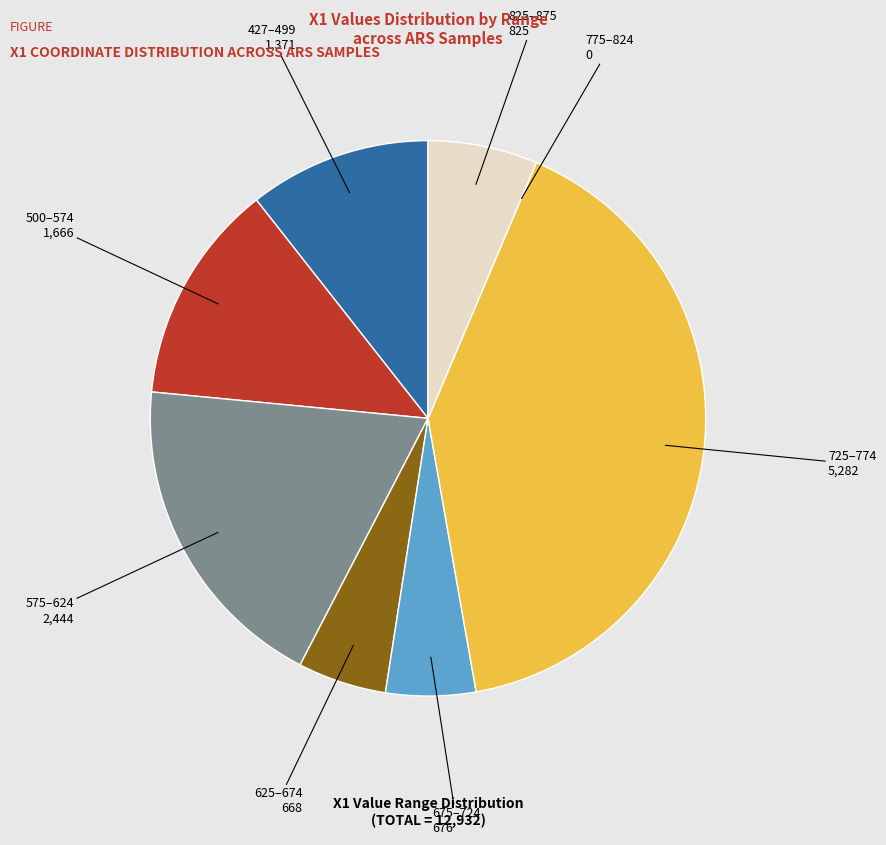

Approximately how many times larger is the value at 625–674 compared to 675–724?

1.0